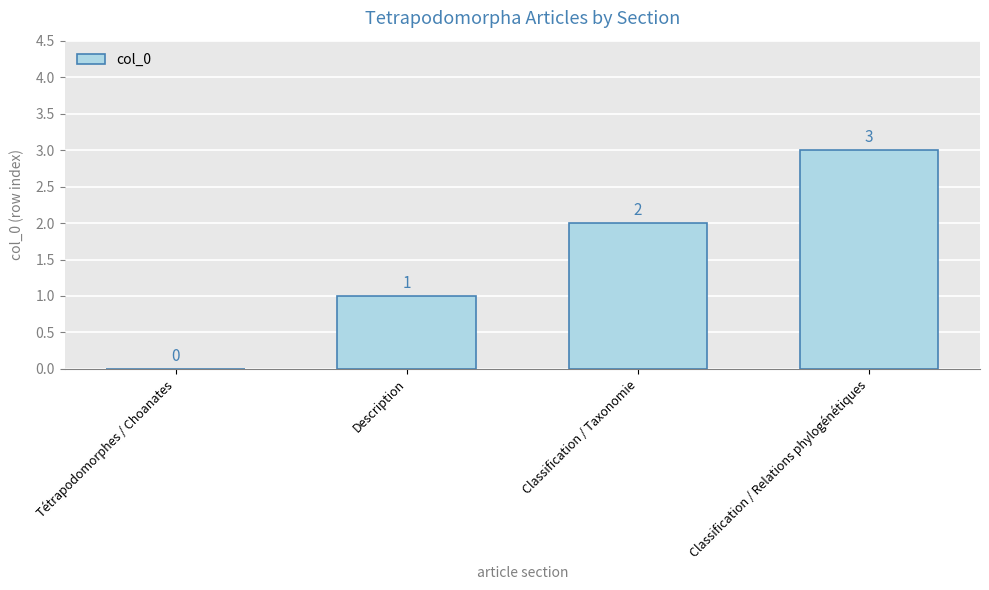

At which label is the value closest to 1?

Description